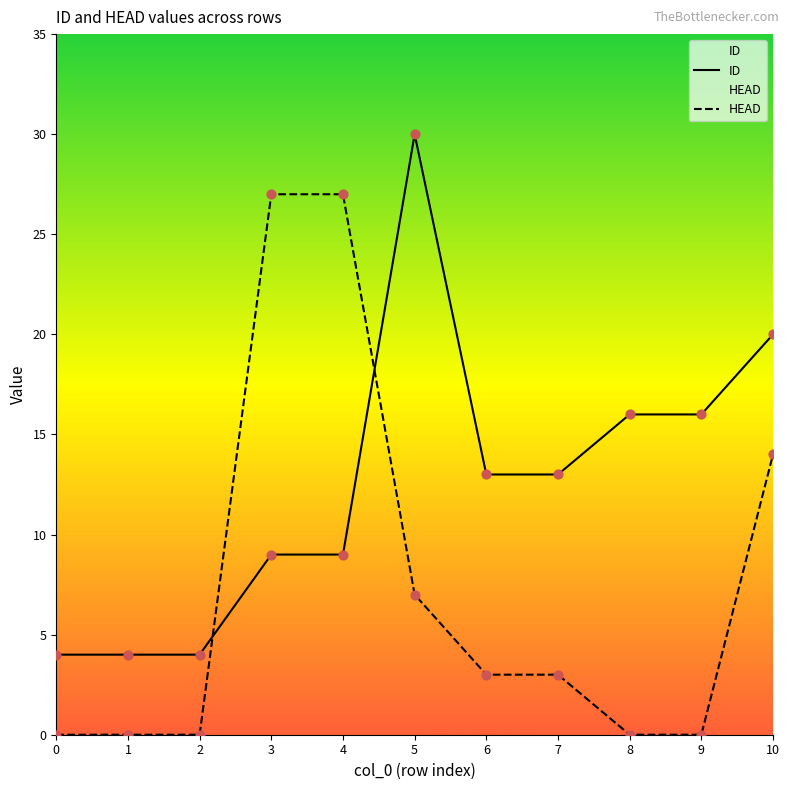

At which category is the sum across all series the highest?

5